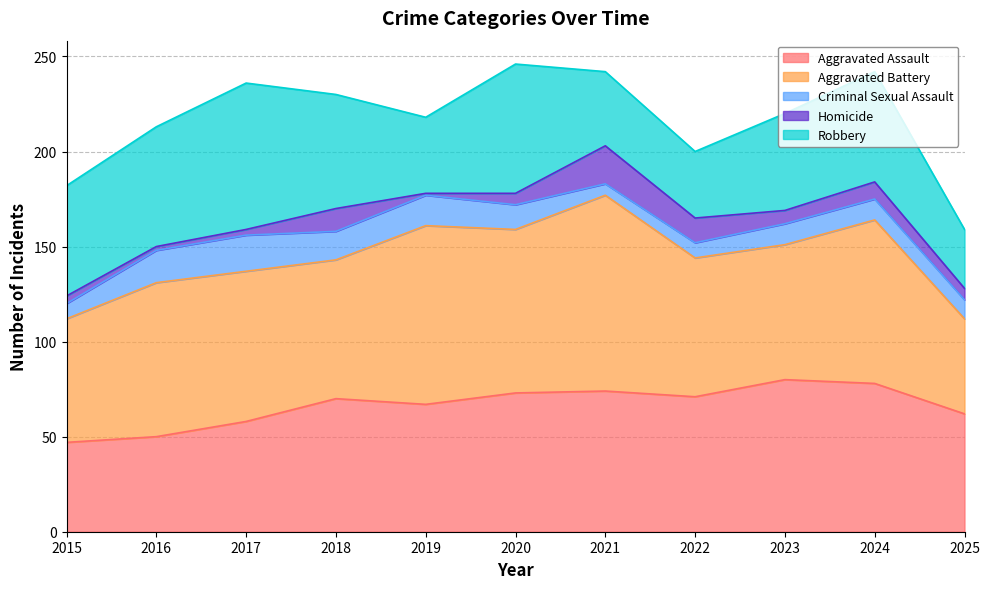

Read the Criminal Sexual Assault value at 2023.

11